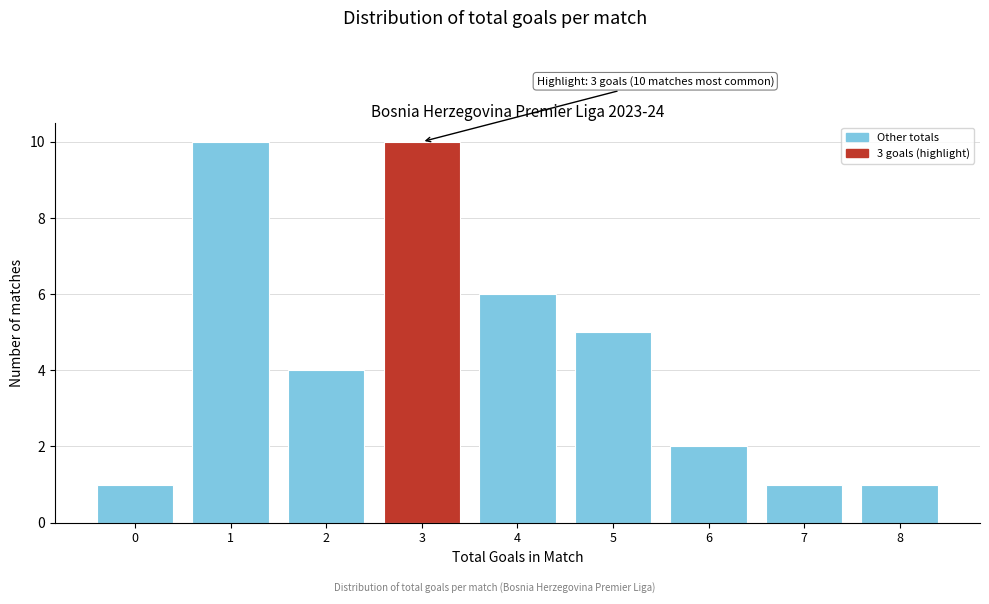

Reading left to right, what are all the values shown in this chart?

0=1	1=10	2=4	3=10	4=6	5=5	6=2	7=1	8=1